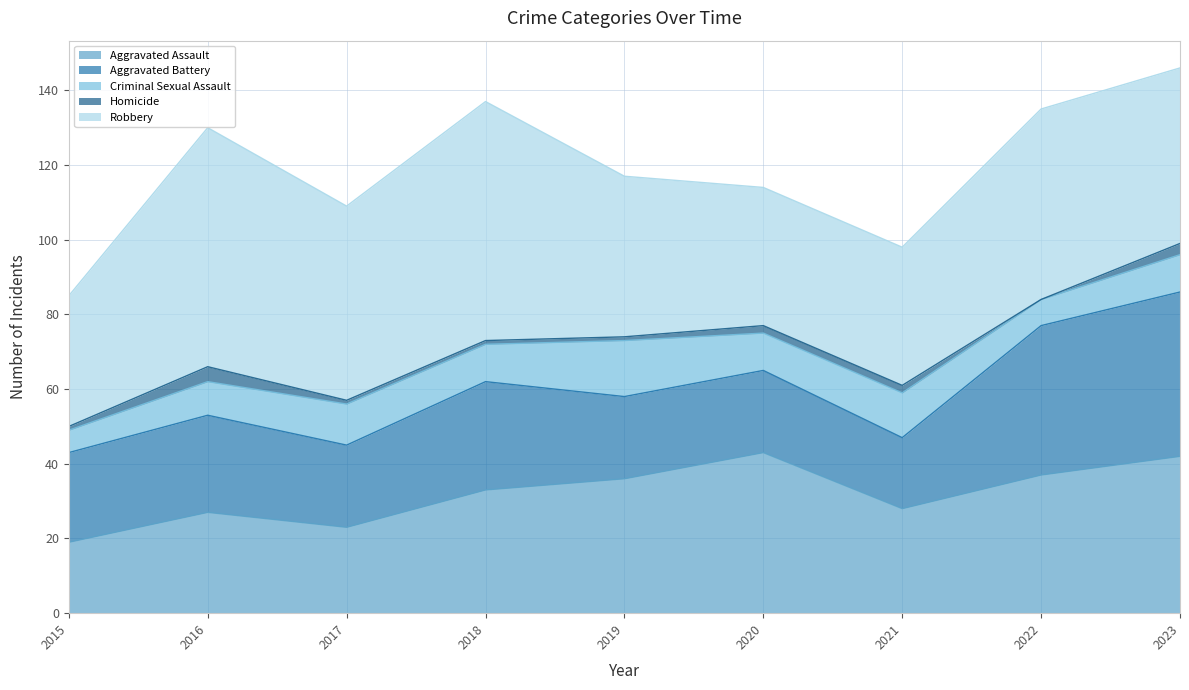

What is the average value of the Criminal Sexual Assault series?

10